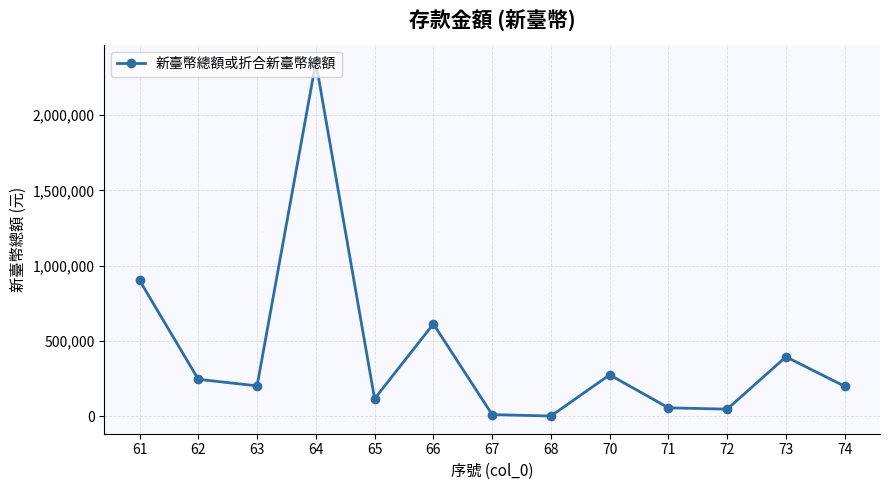

True or false: there are more than 2 points higher than both neighbors.

True